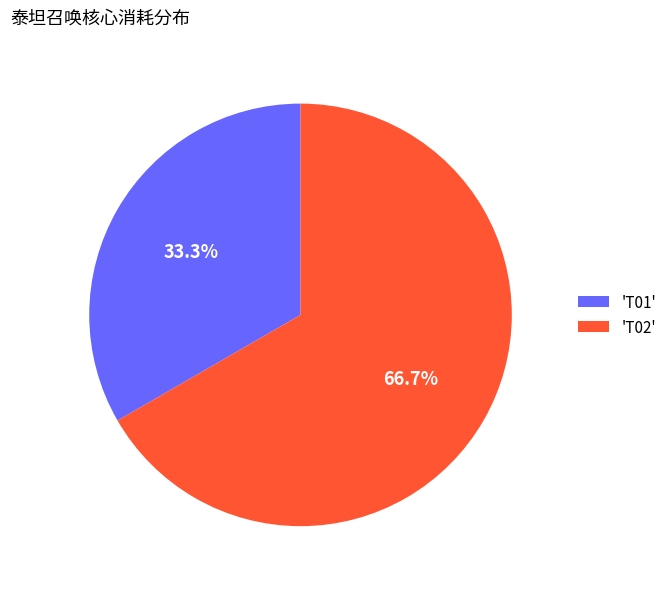

How many slices are in this pie chart?

2